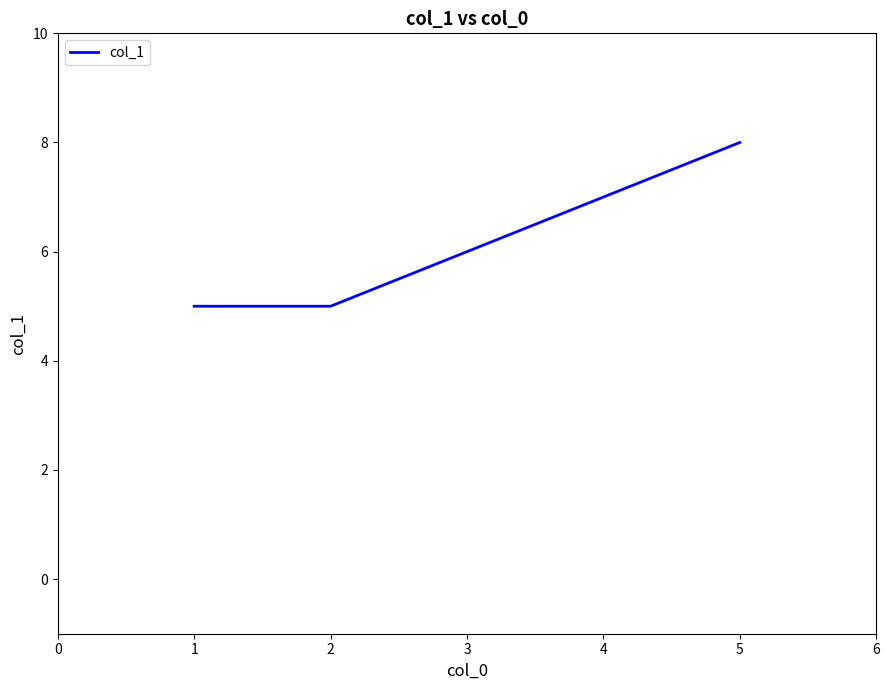

How many distinct data groups are displayed?

1